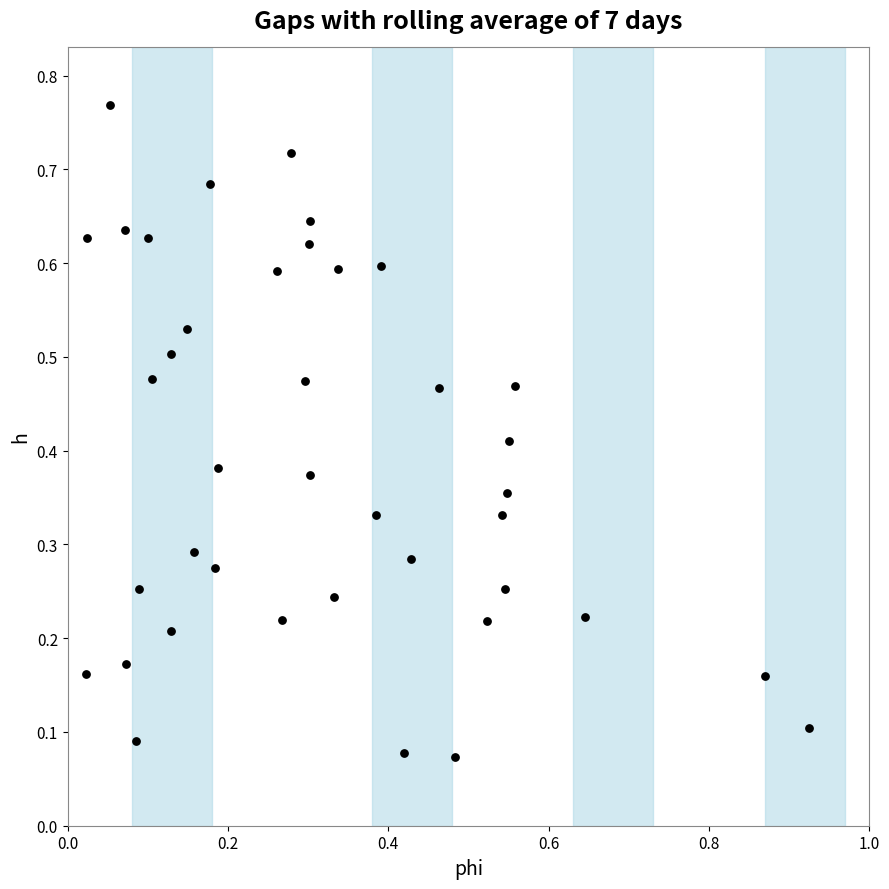

How many points are shown in the scatter plot?

40